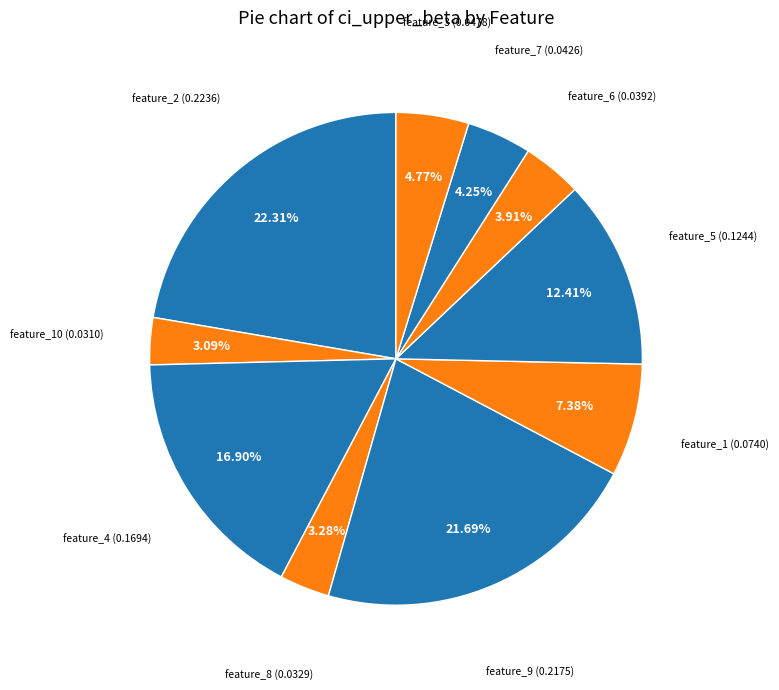

Which category has the biggest portion of the pie?

feature_2